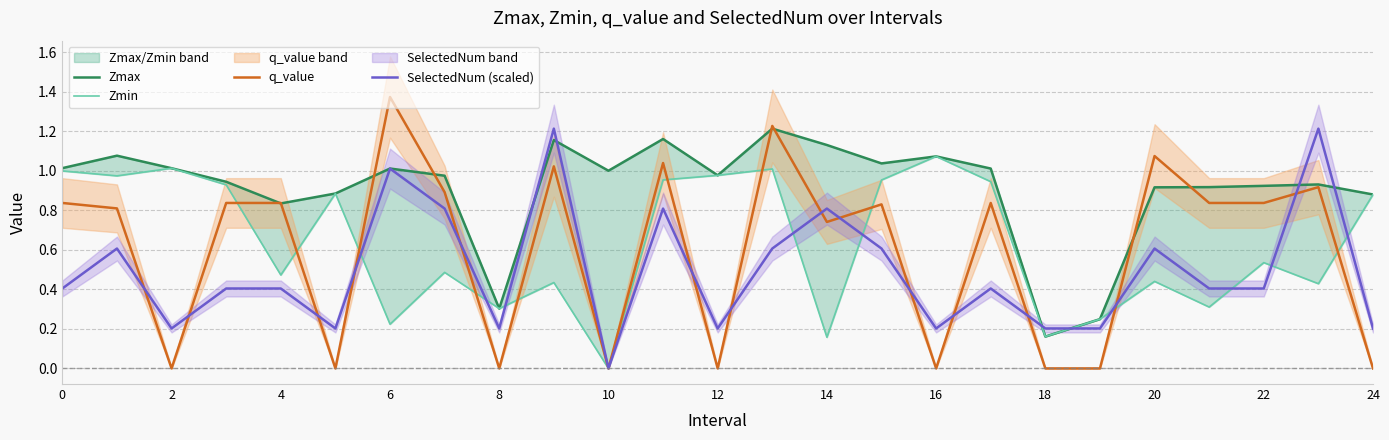

List the series in order of their peak value, highest first.

q_value, Zmax, SelectedNum (scaled), Zmin